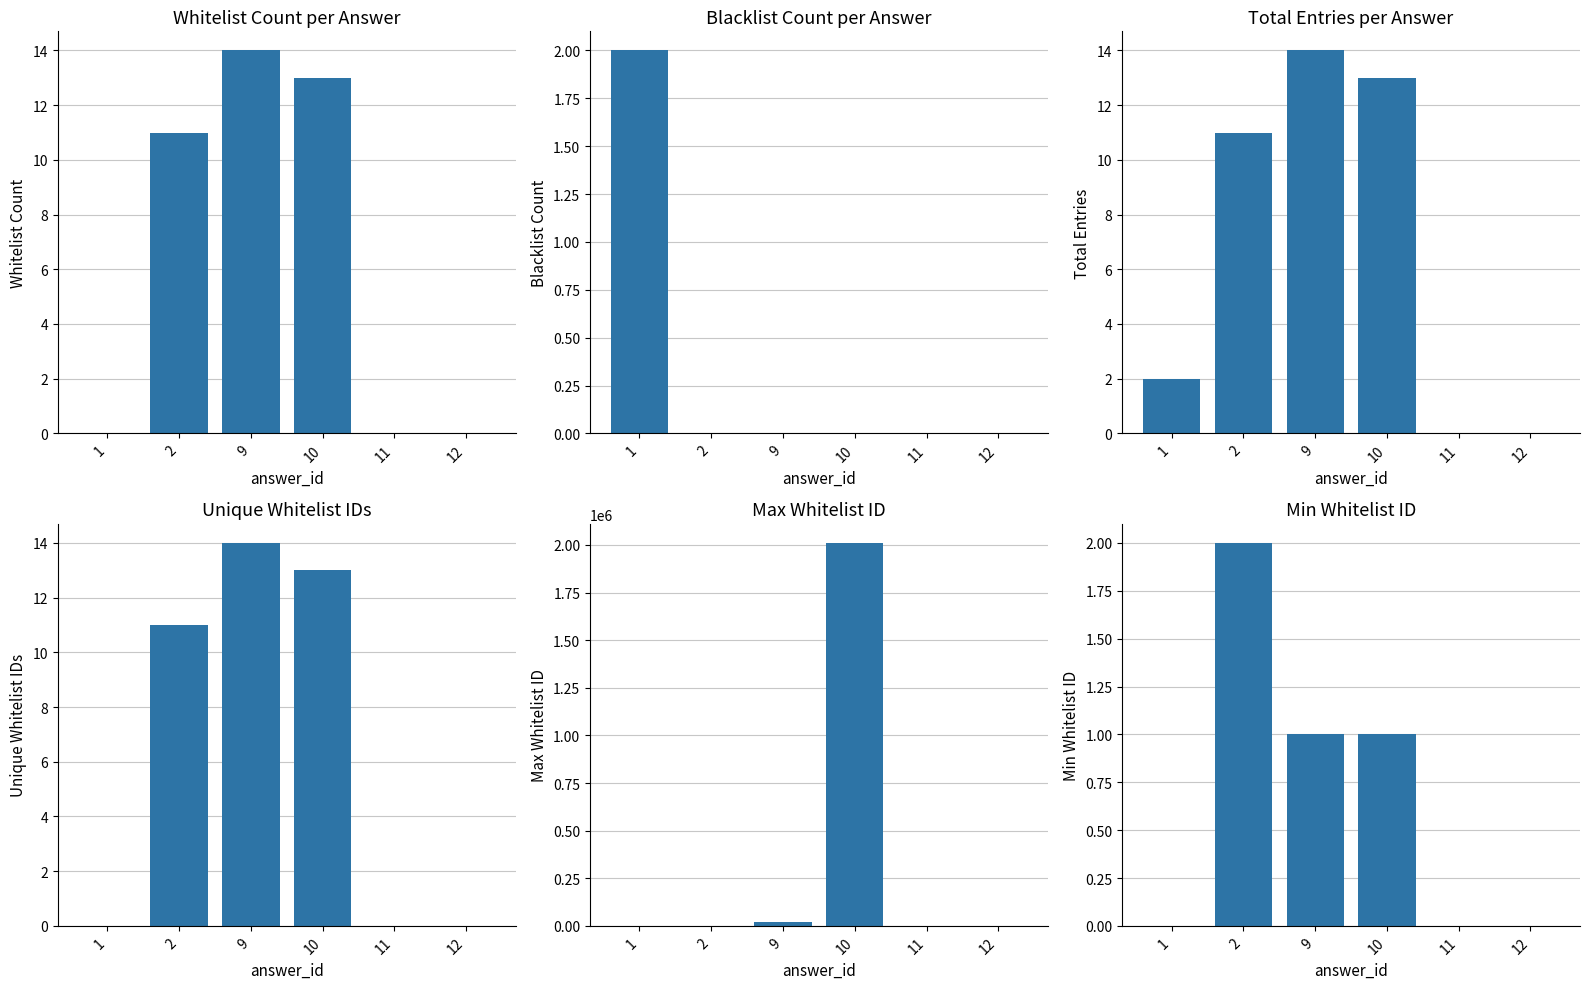

What is the total value across all series at 10?

2010141